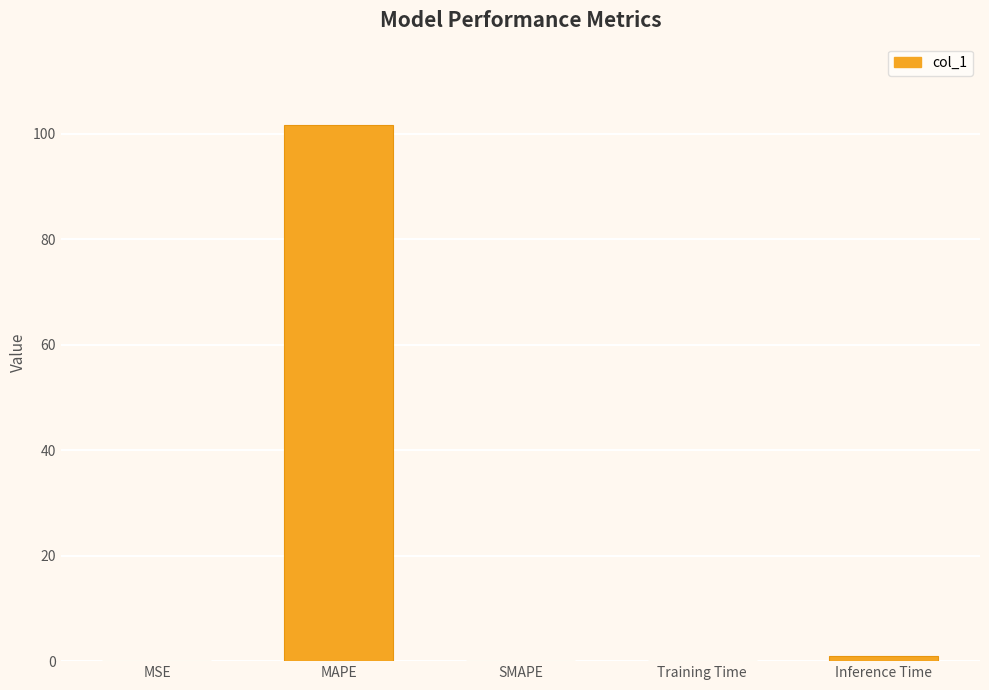

The chart shows a value of 0.0 at SMAPE. True or false?

True